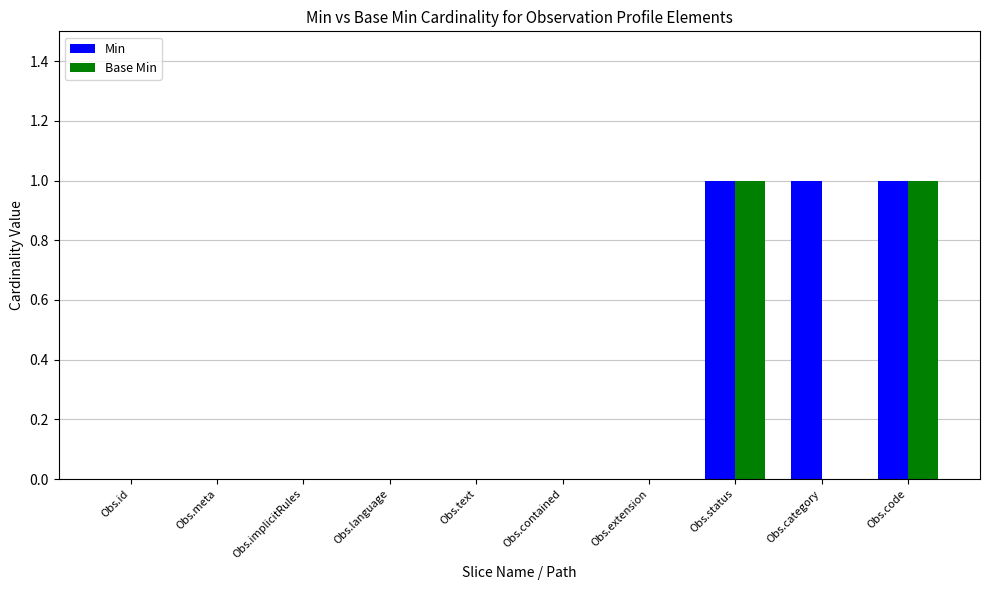

Are the bars grouped side by side (vs. stacked)?

Yes